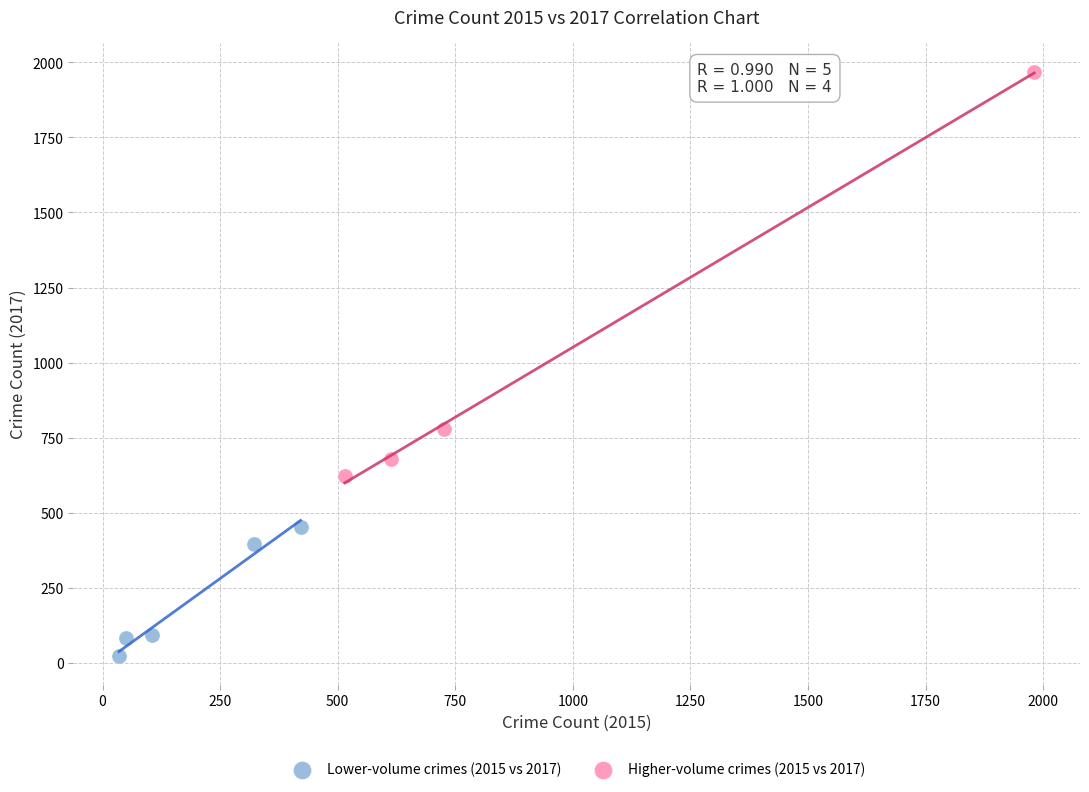

Which series has the widest spread of Y values?

Higher-volume crimes (2015 vs 2017)